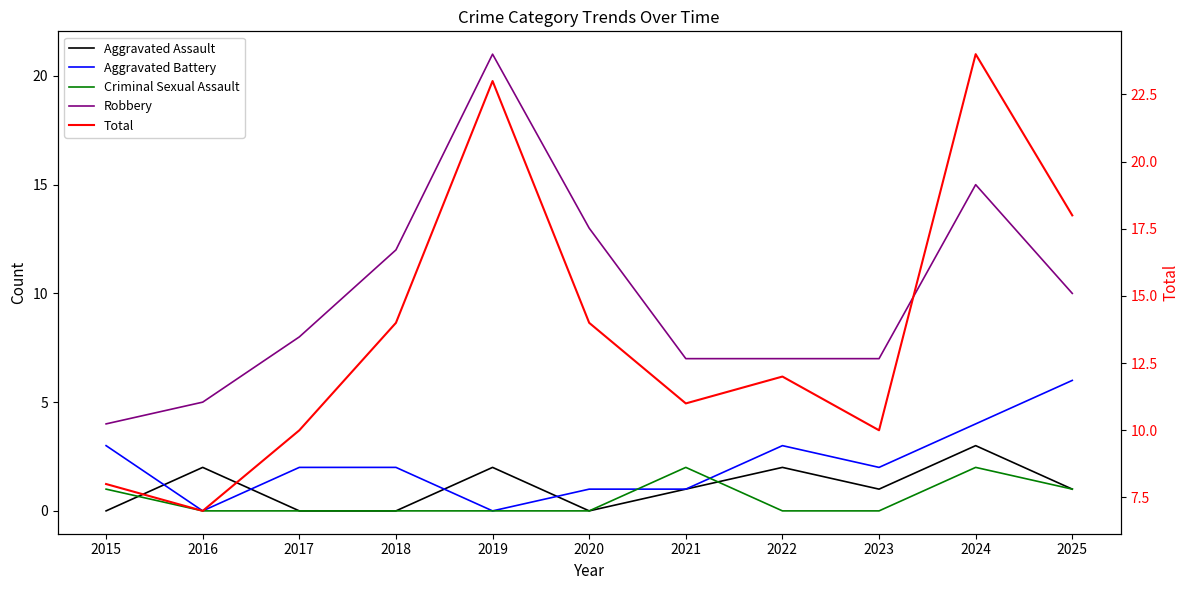

How many lines are shown in the chart?

5